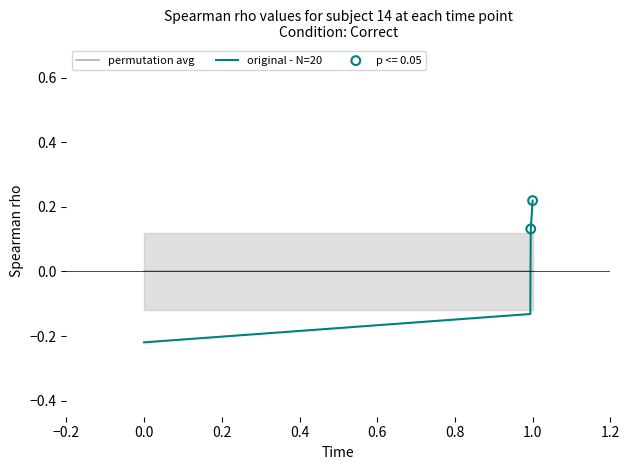

What are all the series names shown in the legend?

permutation avg, original - N=20